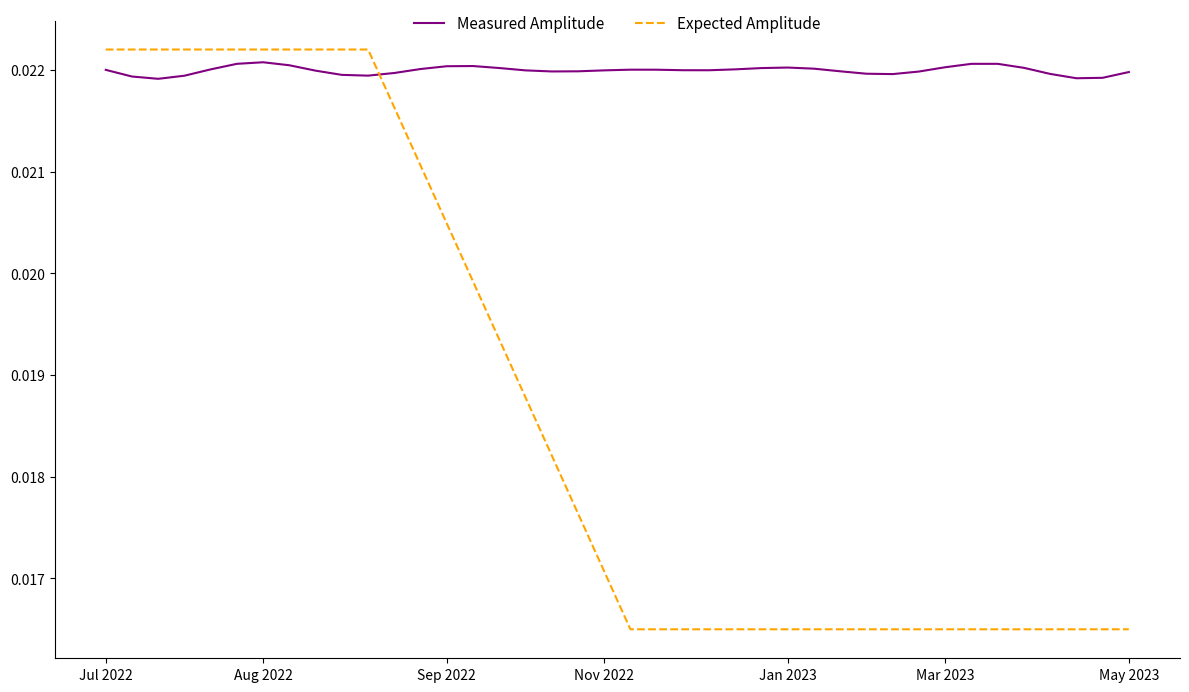

After their last crossing, which series has the higher values: Expected Amplitude or Measured Amplitude?

Measured Amplitude